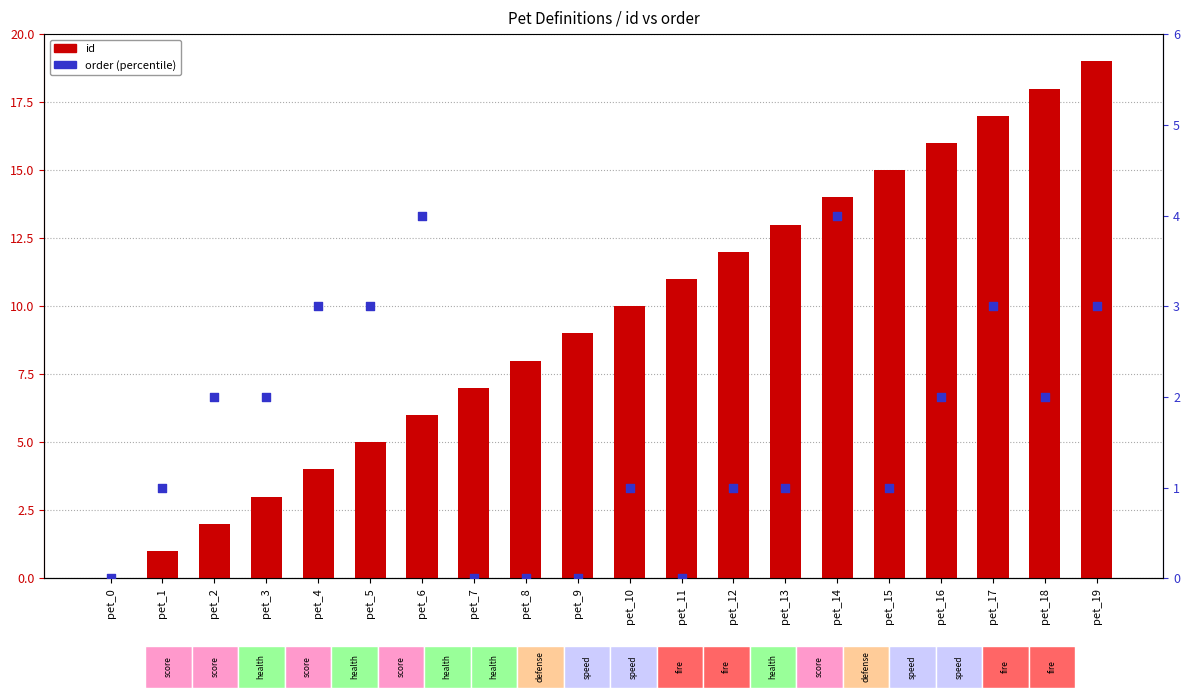

Which series has the widest spread of Y values?

id